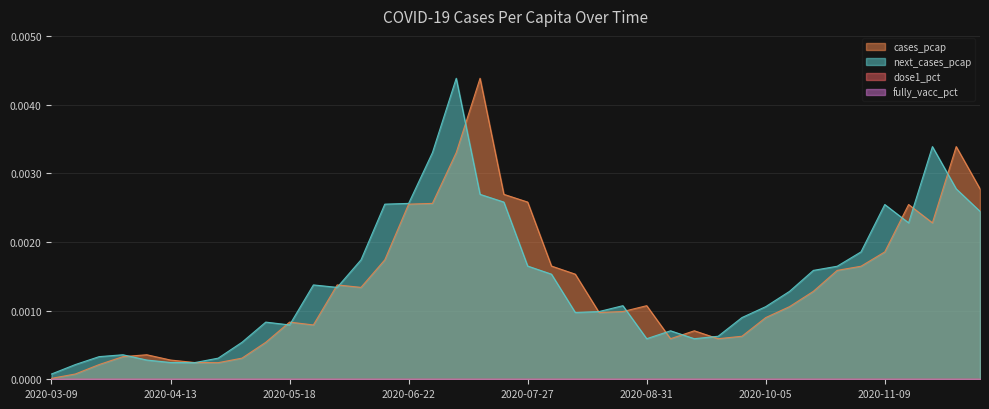

Which category has the lowest value in the cases_pcap series?

2020-03-09